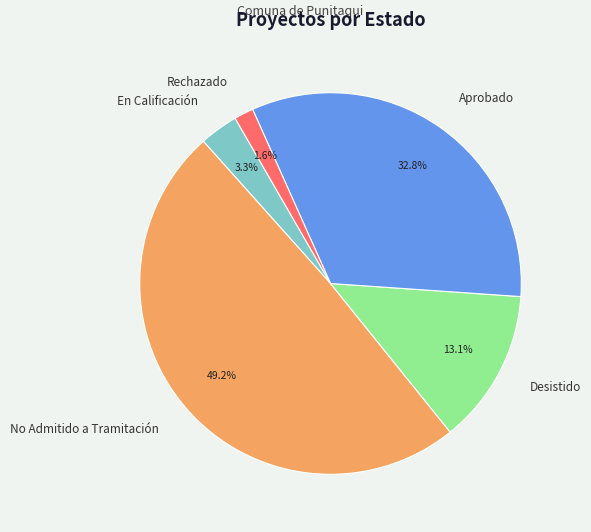

Which category has the biggest portion of the pie?

No Admitido a Tramitación